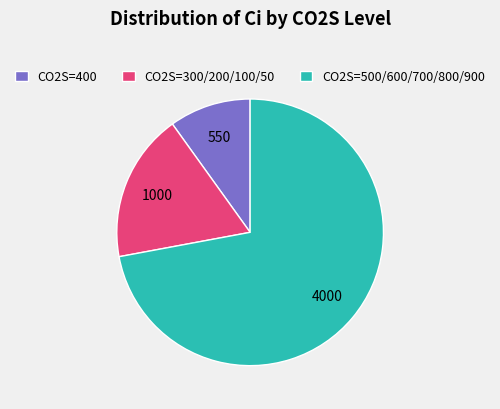

How many slices are in this pie chart?

3